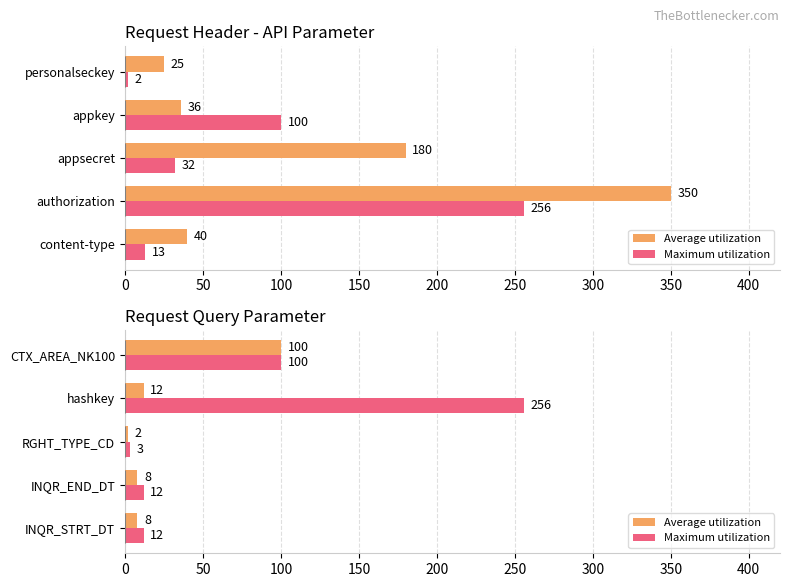

Rank the series by their average value, from lowest to highest.

Average utilization, Maximum utilization